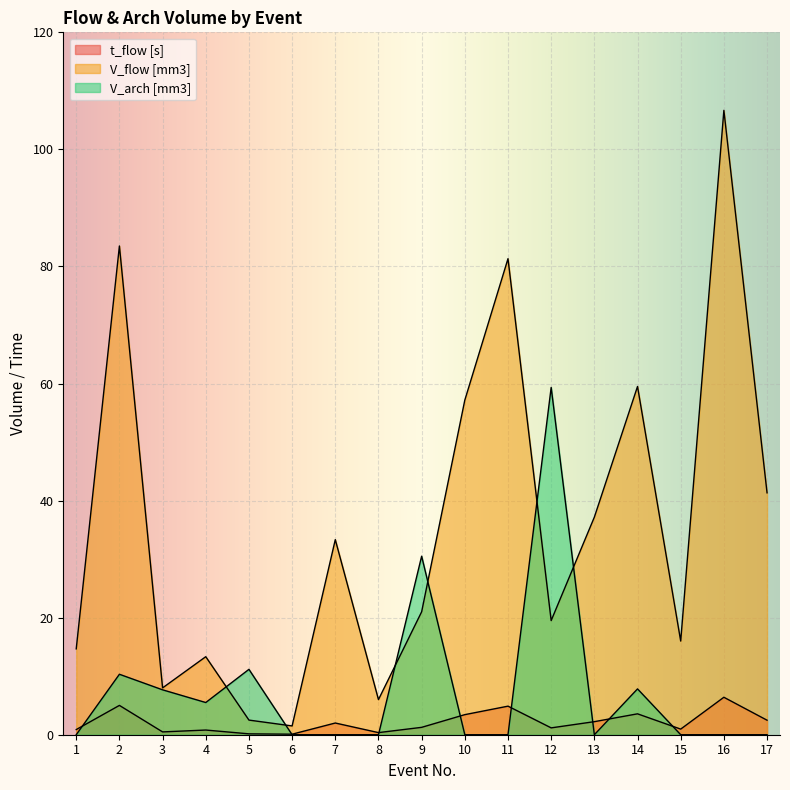

What is the difference between the V_flow [mm3] values at 15 and 6?

14.5